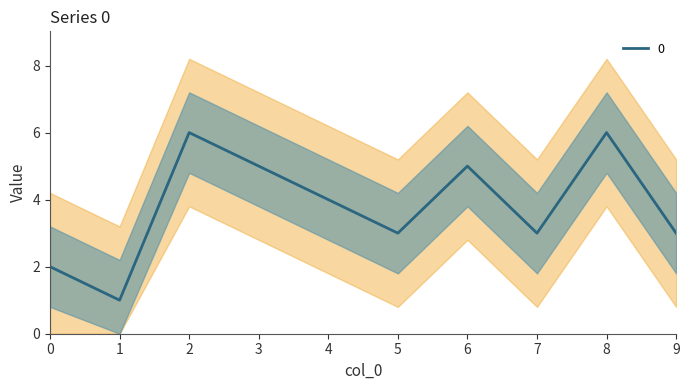

Count the values in the range 3 to 5.

6